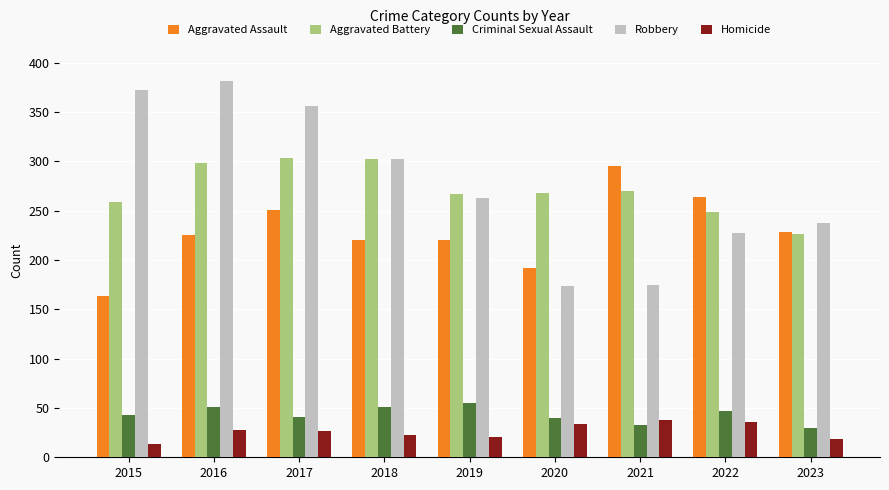

Which label corresponds to the largest value in the chart?

2016